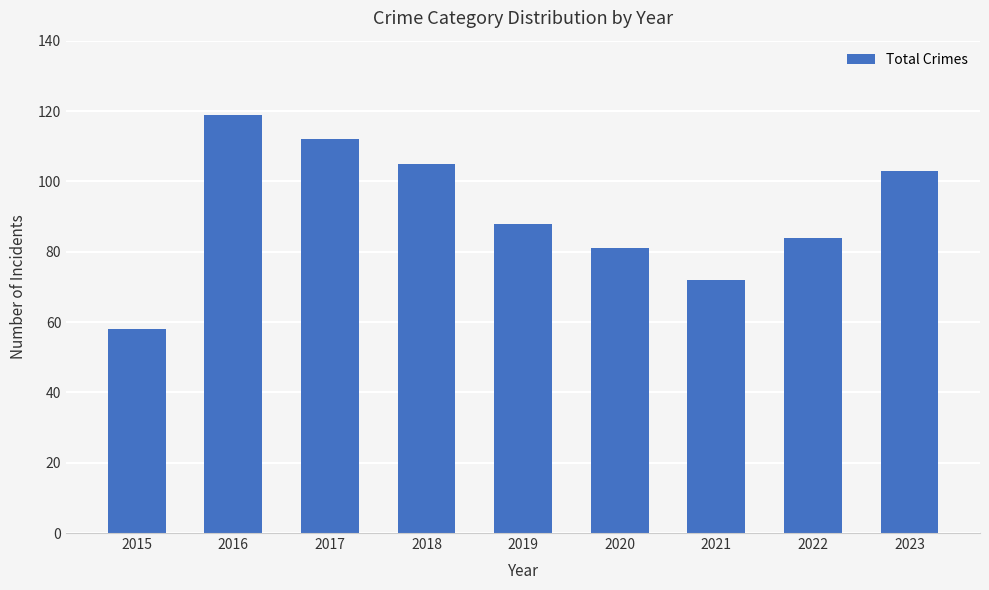

Does the chart contain any negative values?

No